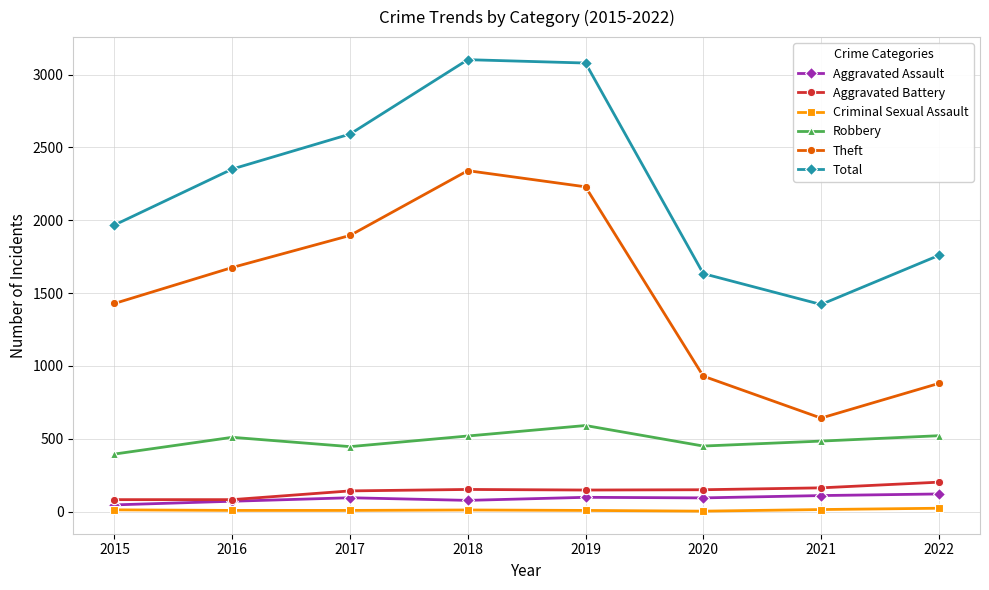

What are all the series names shown in the legend?

Aggravated Assault, Aggravated Battery, Criminal Sexual Assault, Robbery, Theft, Total